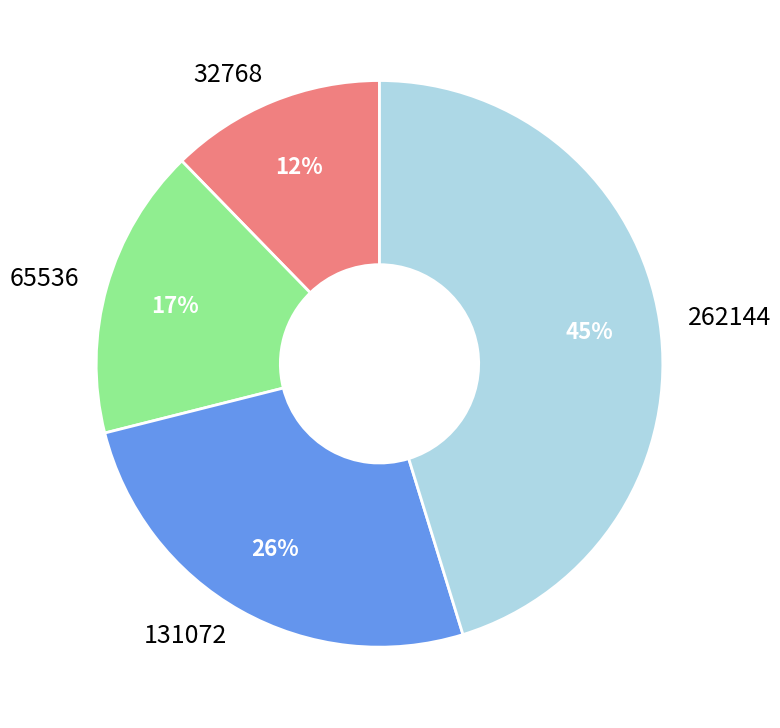

What is the largest slice in the pie chart?

262144